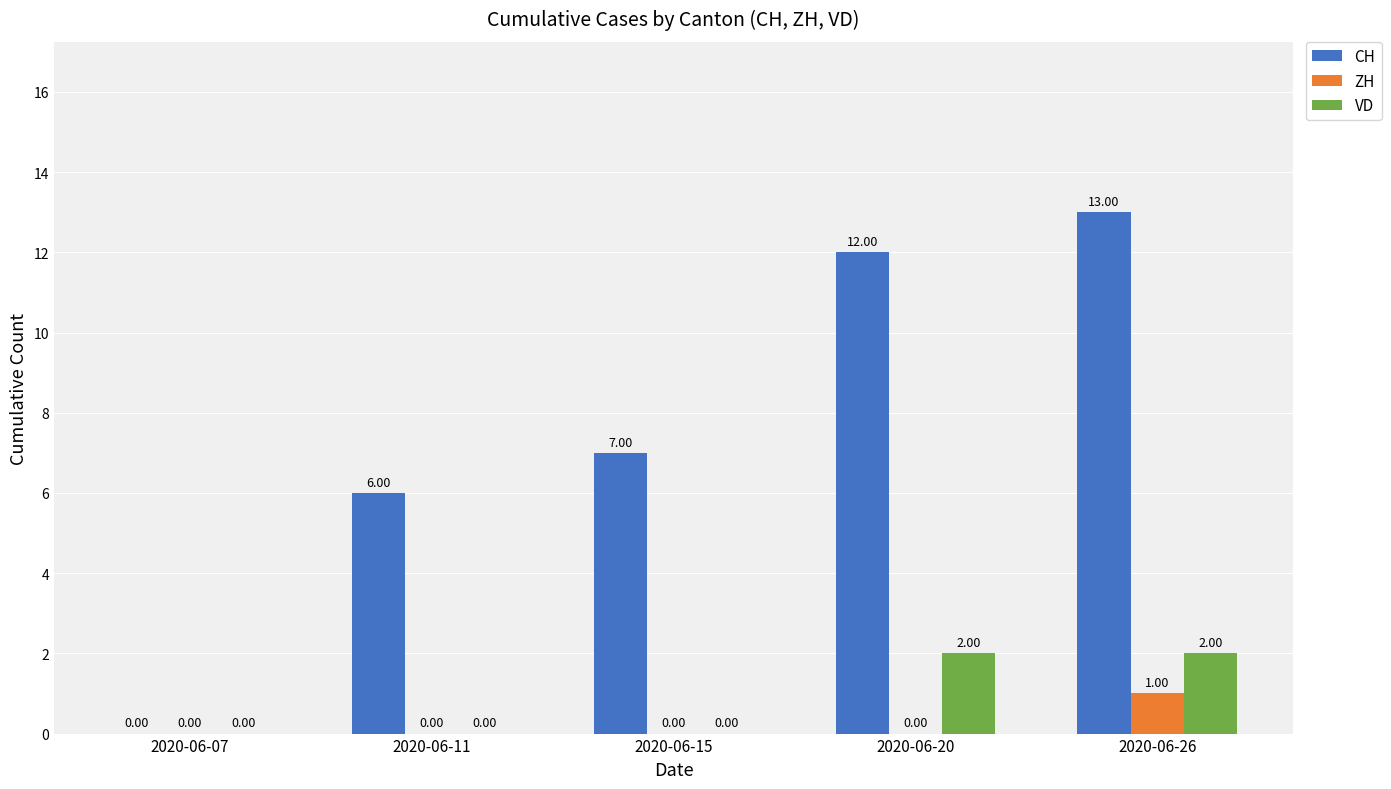

Reading left to right, what are all the values shown in this chart?

CH: 2020-06-07=0	2020-06-11=6	2020-06-15=7	2020-06-20=12	2020-06-26=13
ZH: 2020-06-07=0	2020-06-11=0	2020-06-15=0	2020-06-20=0	2020-06-26=1
VD: 2020-06-07=0	2020-06-11=0	2020-06-15=0	2020-06-20=2	2020-06-26=2